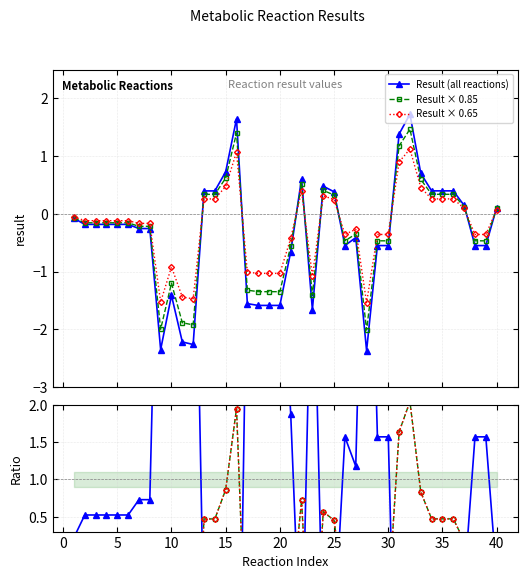

In Ratio × 0.85, how many points are lower than both neighbors (excluding endpoints)?

7